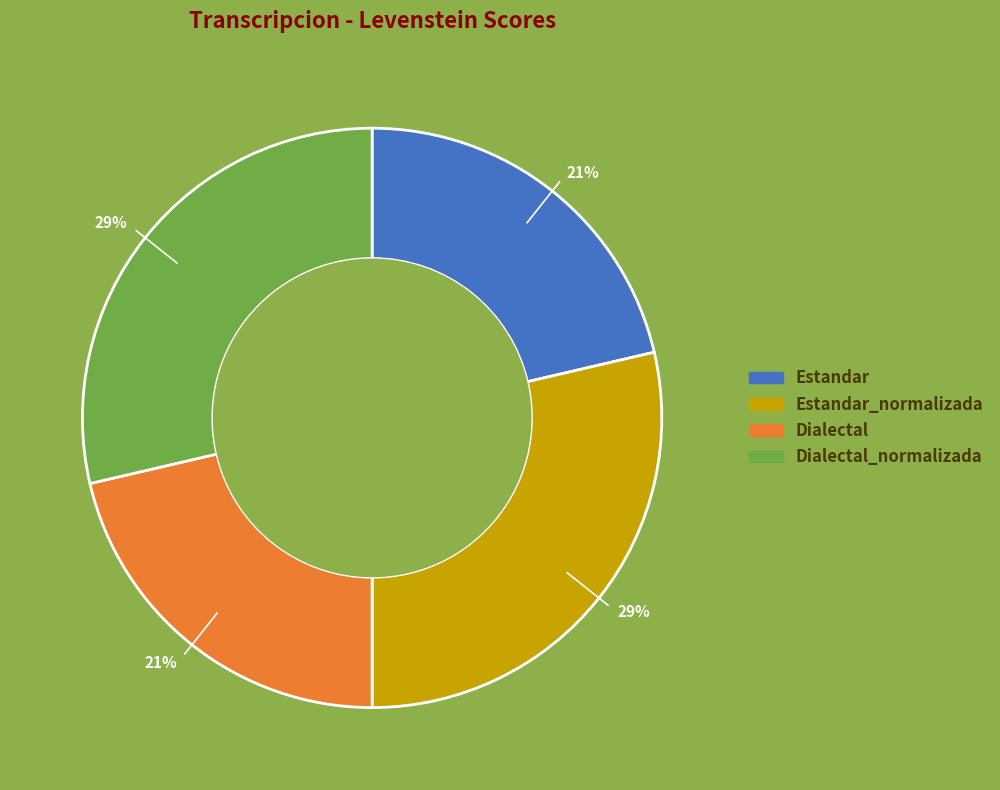

Does any single category account for the majority?

No